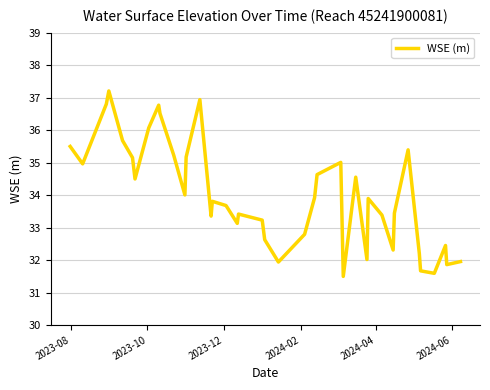

What is the greatest value displayed?

37.2